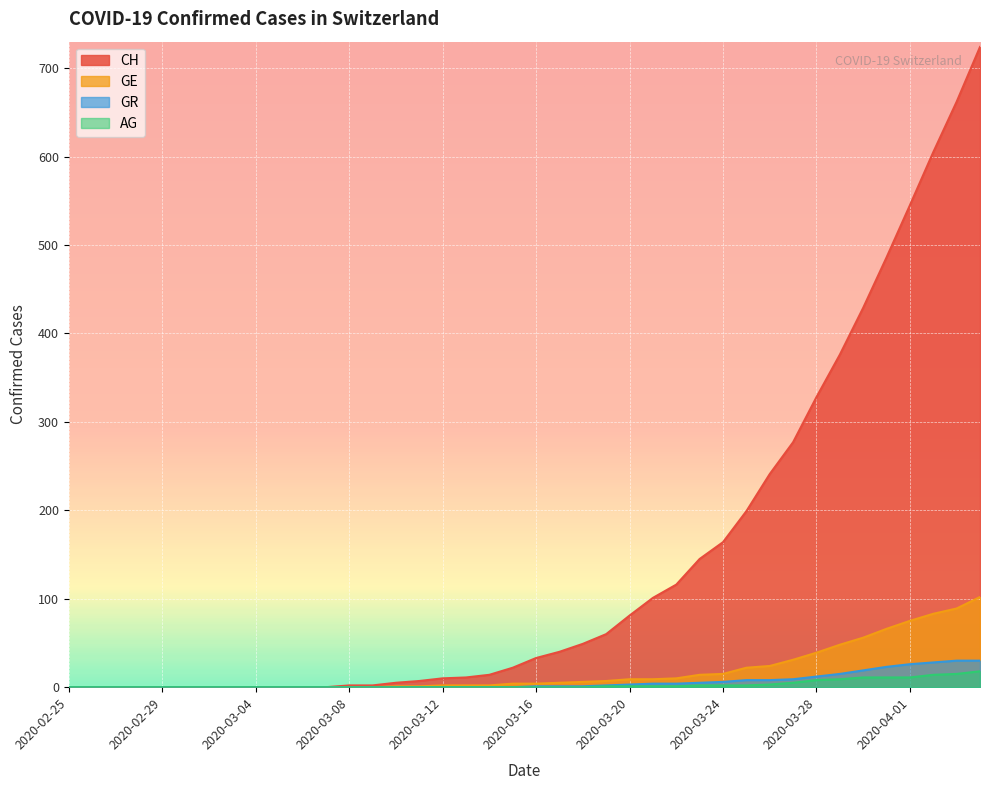

How many data points does each series have?

40